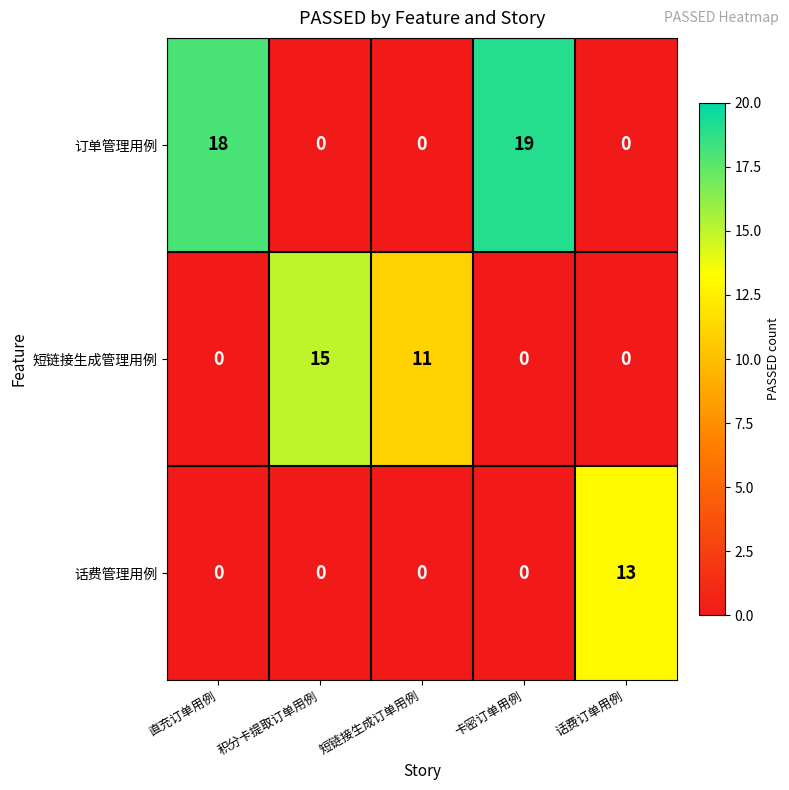

Which label corresponds to the largest value in the chart?

卡密订单用例